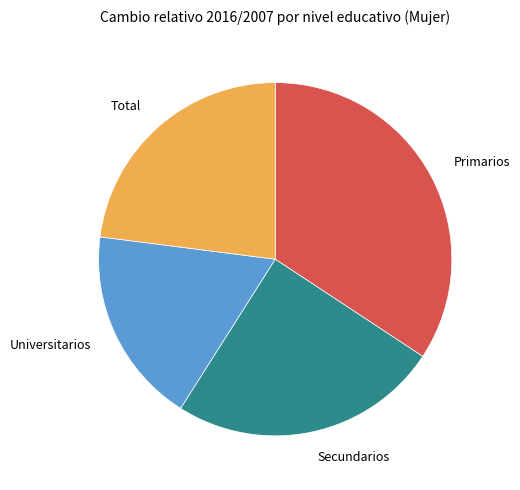

Is there any slice that represents more than half of the pie?

No